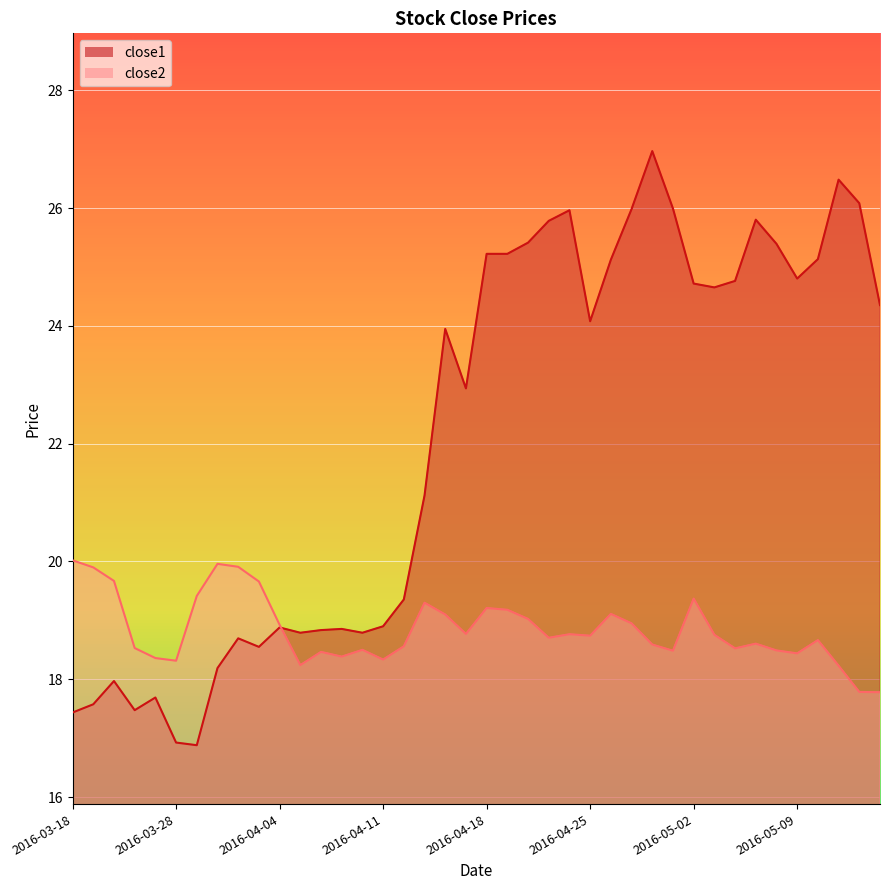

Is the value of close1 at 2016-04-19 greater than the value of close2 at 2016-05-03?

Yes